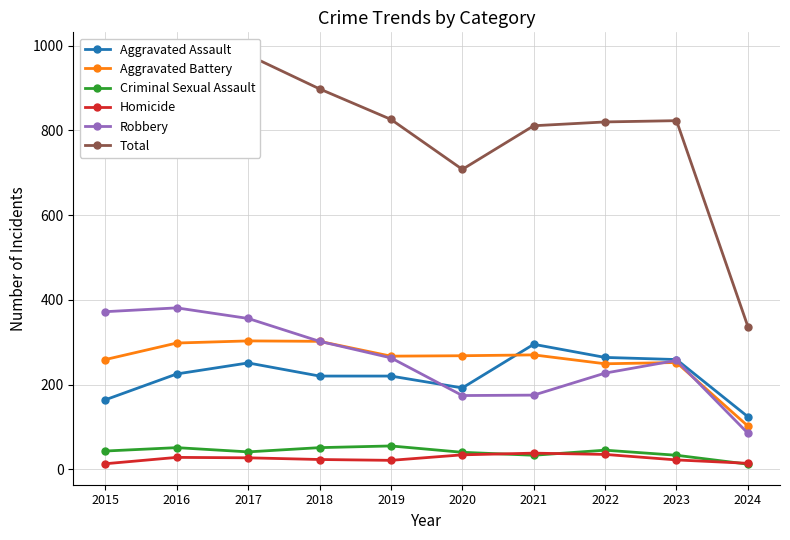

What is the difference between the Total values at 2022 and 2019?

6